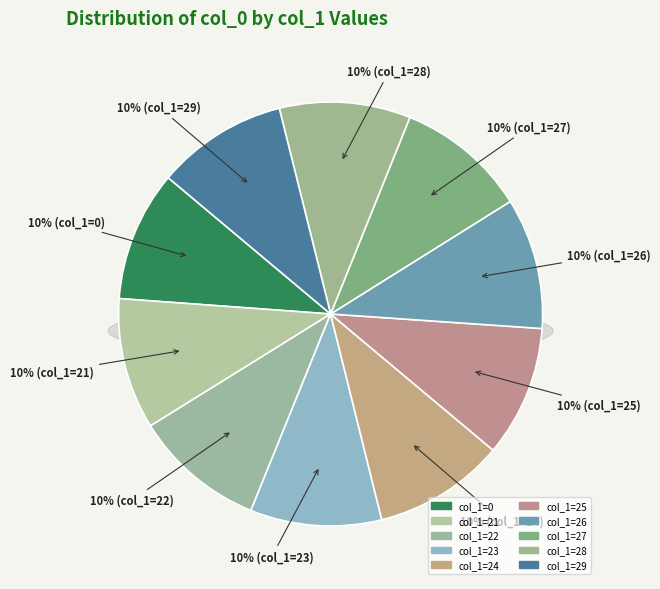

To the nearest percent, what portion does 24 represent?

10%